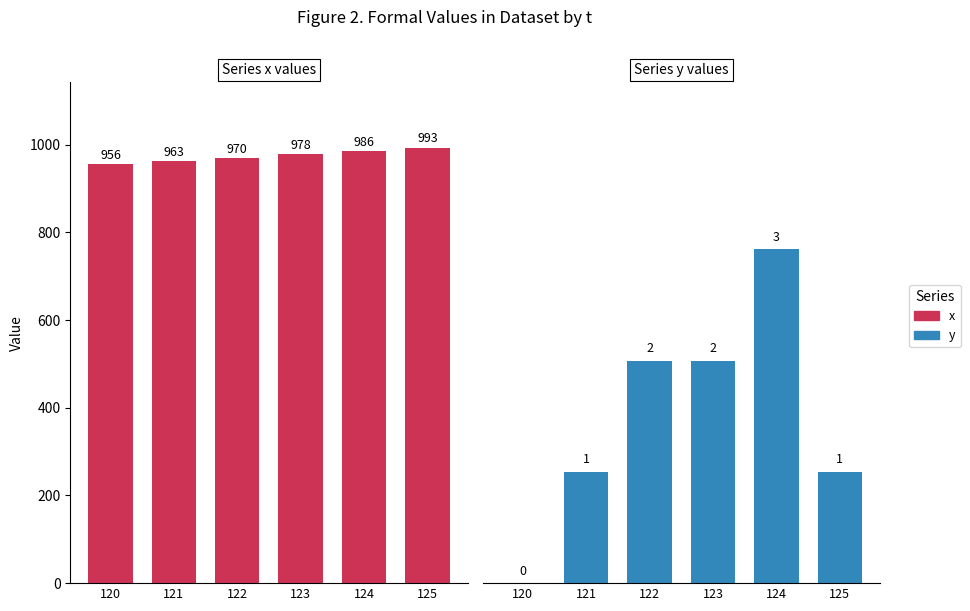

Reading left to right, what are all the values shown in this chart?

x: 956	963	970	978	986	993
y: 0	1	2	2	3	1